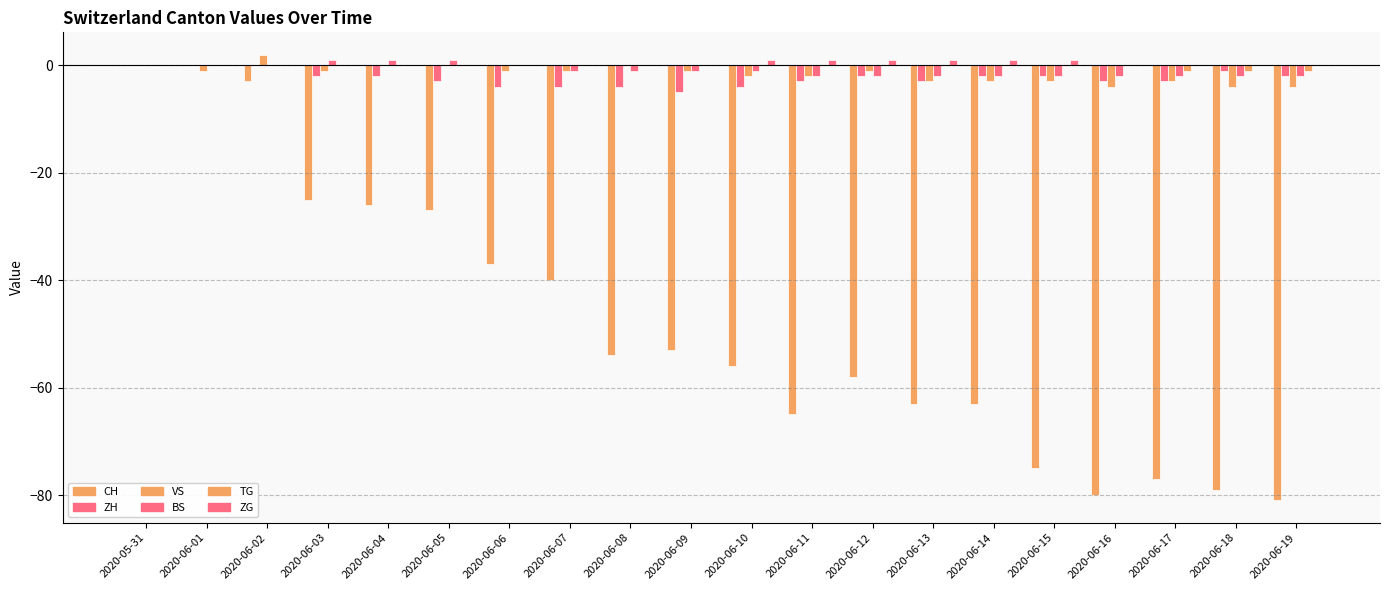

Count the number of categories in the chart.

20